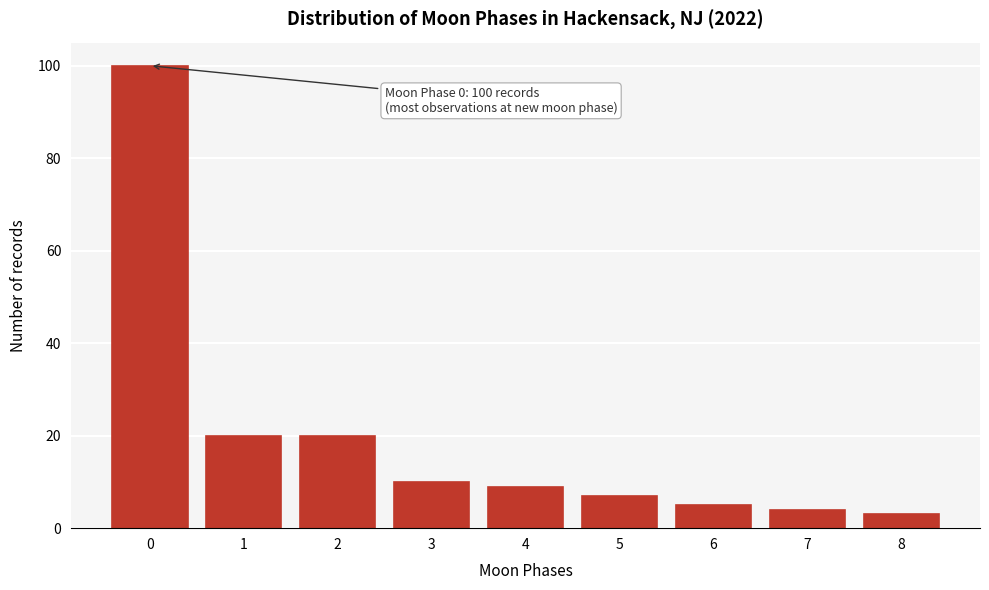

Reading left to right, what are all the values shown in this chart?

0=100	1=20	2=20	3=10	4=9	5=7	6=5	7=4	8=3